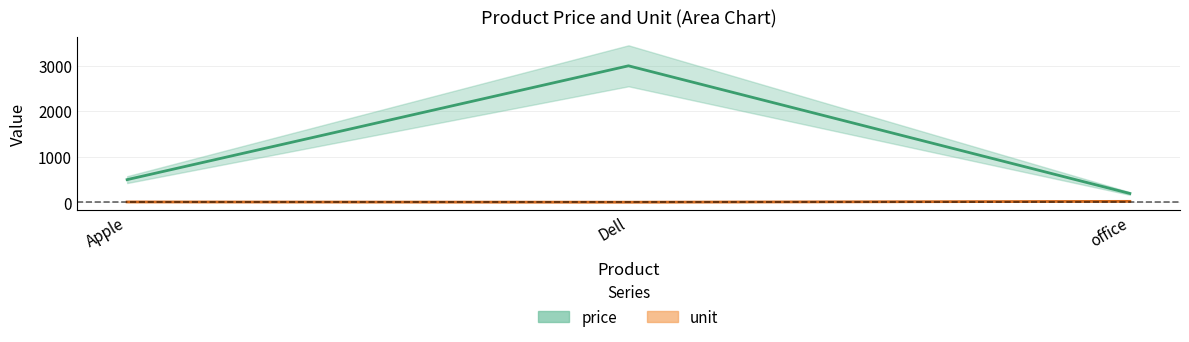

What is the approximate value of unit at Apple, to the nearest 10?

10